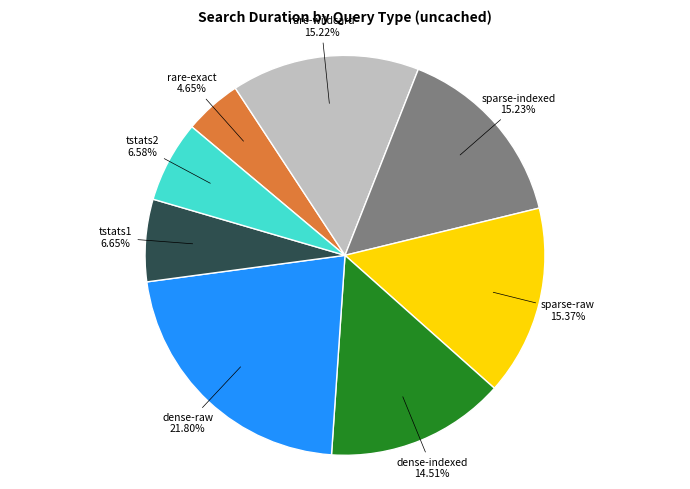

To the nearest percent, what is the difference between the largest and smallest slice percentages?

17%